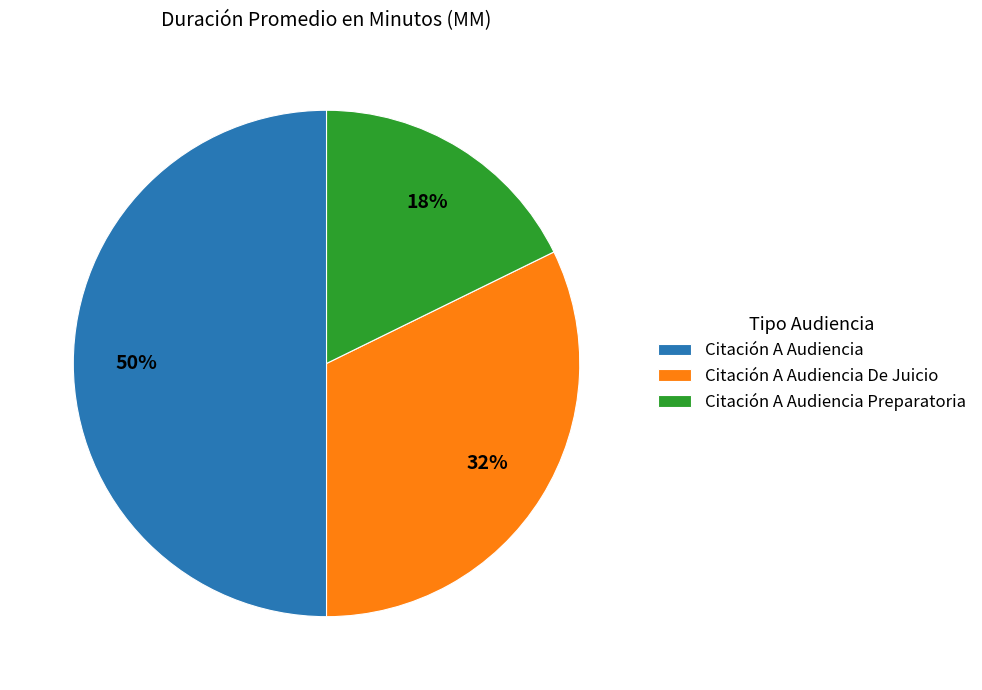

Which category has the biggest portion of the pie?

Citación A Audiencia